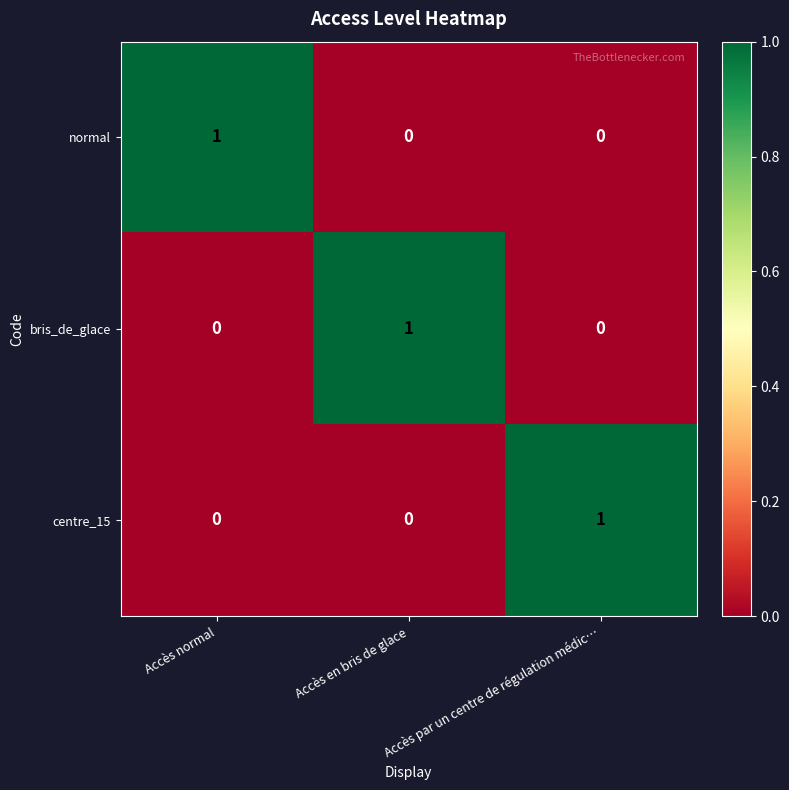

Is it true that normal equals 0 at Accès par un centre de régulation médic…?

True